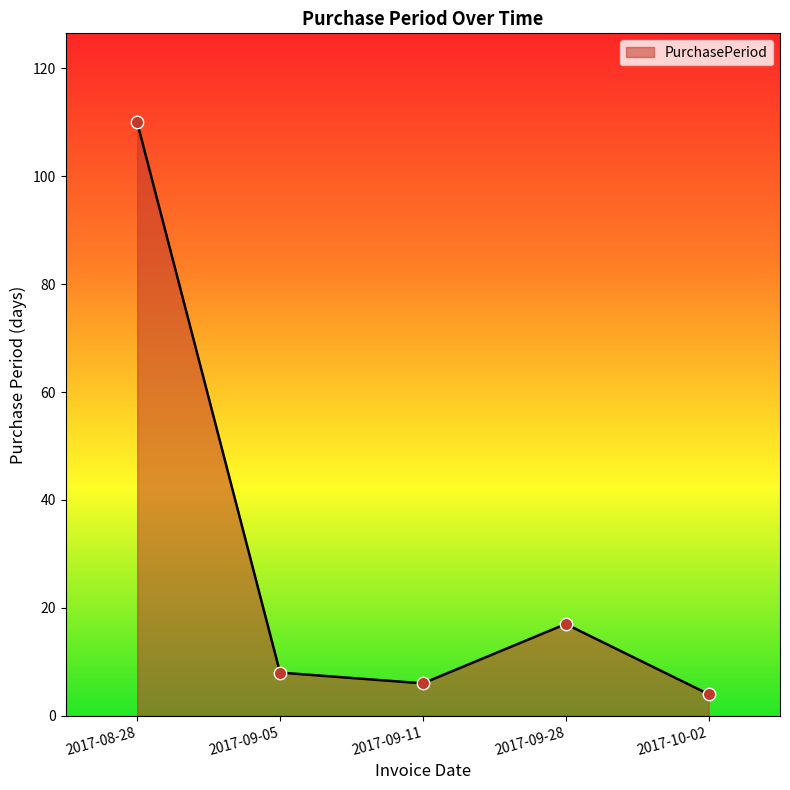

What is the change in value from 2017-08-28 to 2017-09-28?

-93